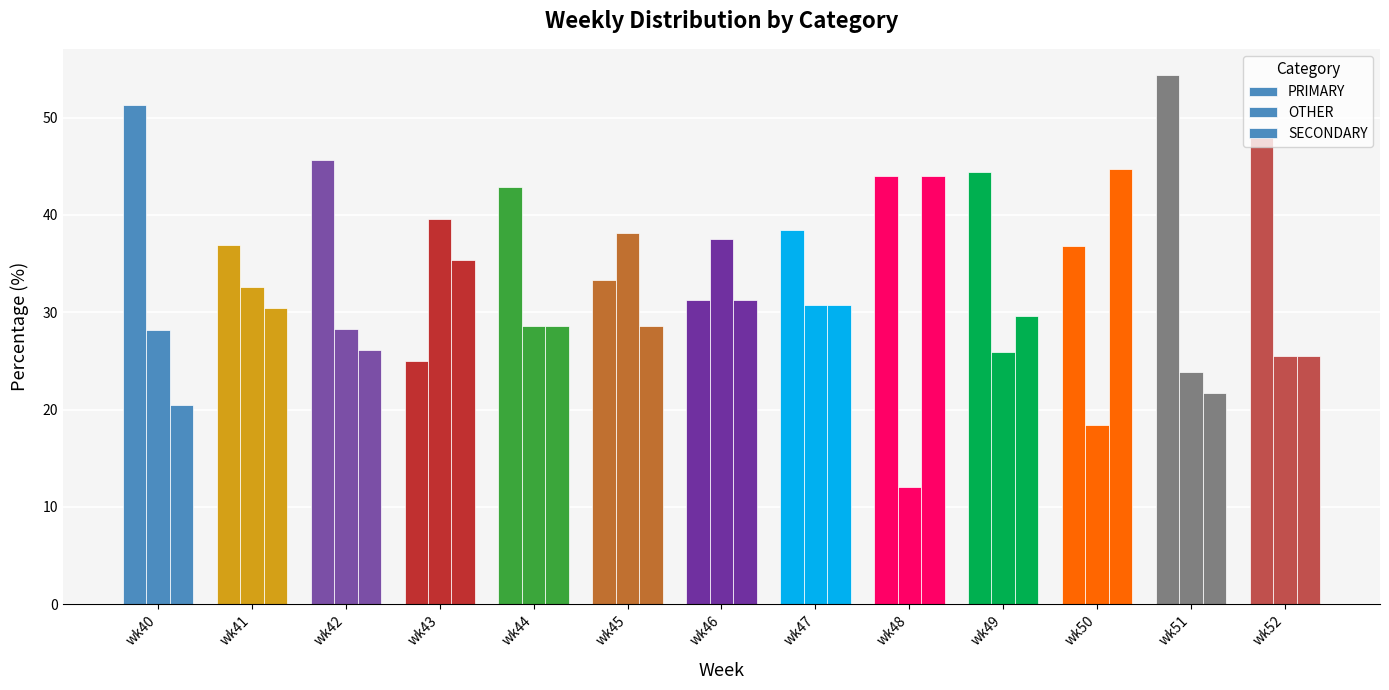

How many data points in PRIMARY are less than 42?

6